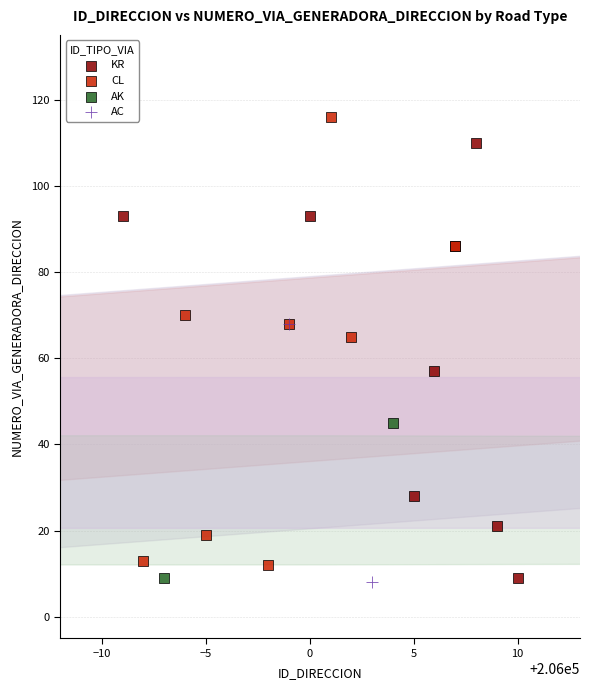

Which series reaches the maximum Y coordinate?

CL